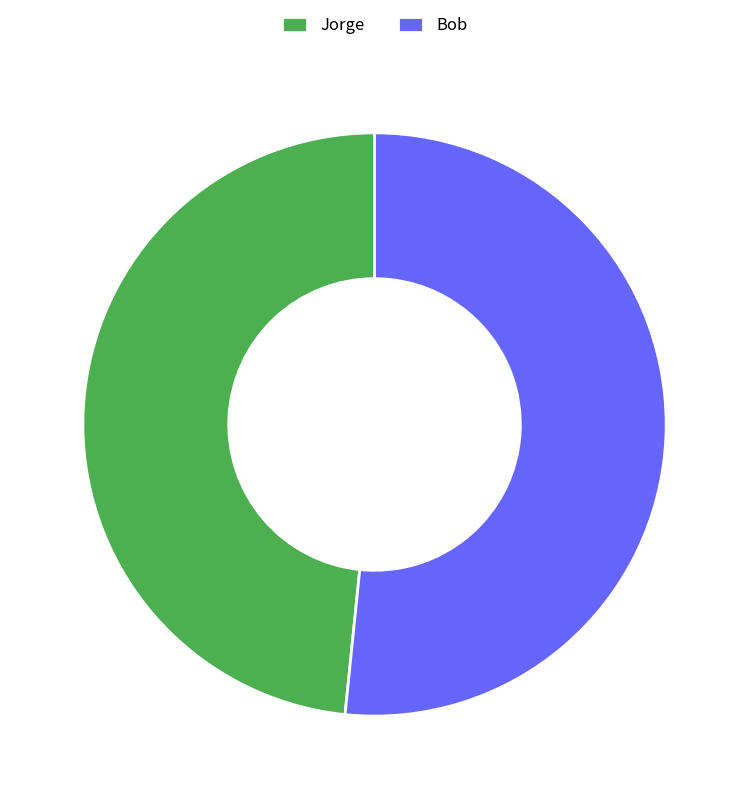

Rank the categories by value from highest to lowest.

Bob, Jorge